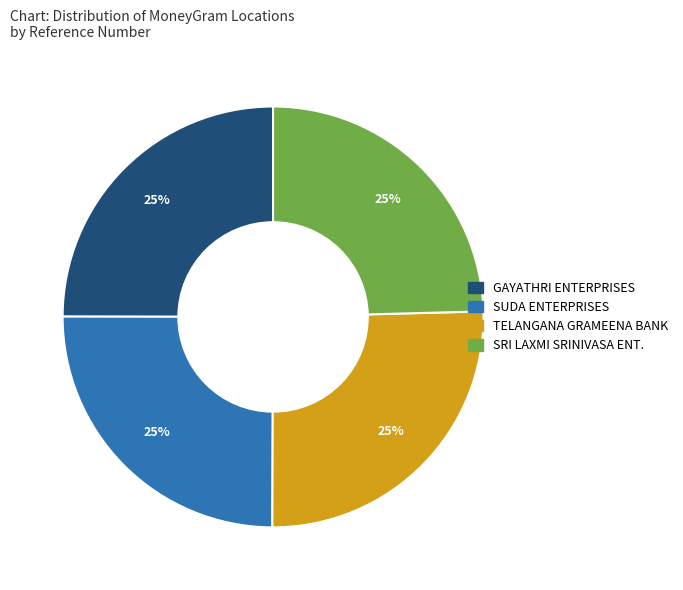

Is there a majority slice in this chart?

No